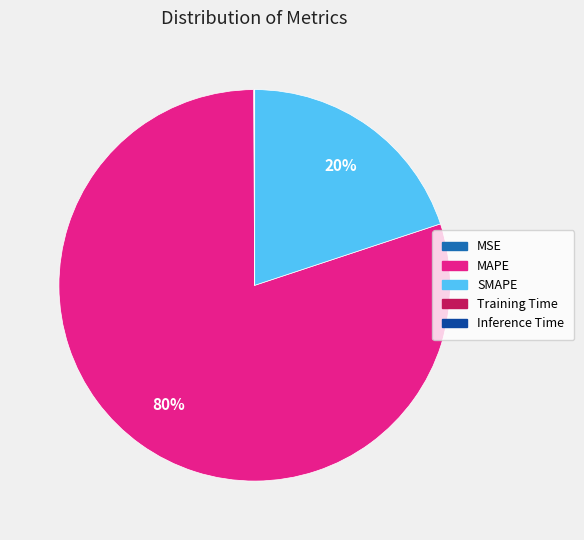

To the nearest percent, what is the difference between the largest and smallest slice percentages?

80%